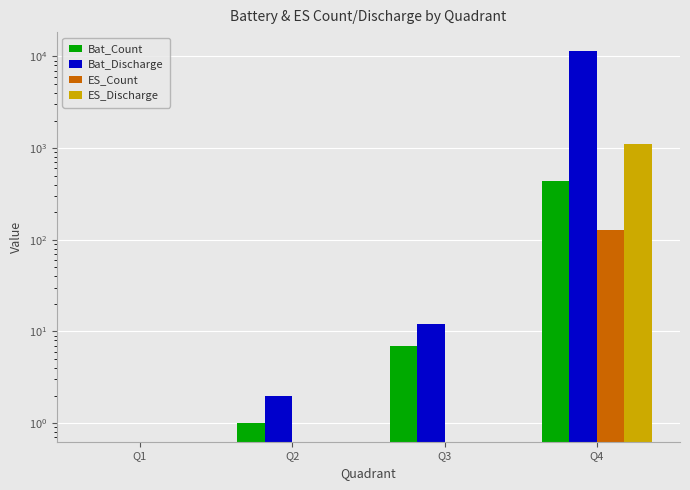

Does the chart contain any negative values?

No